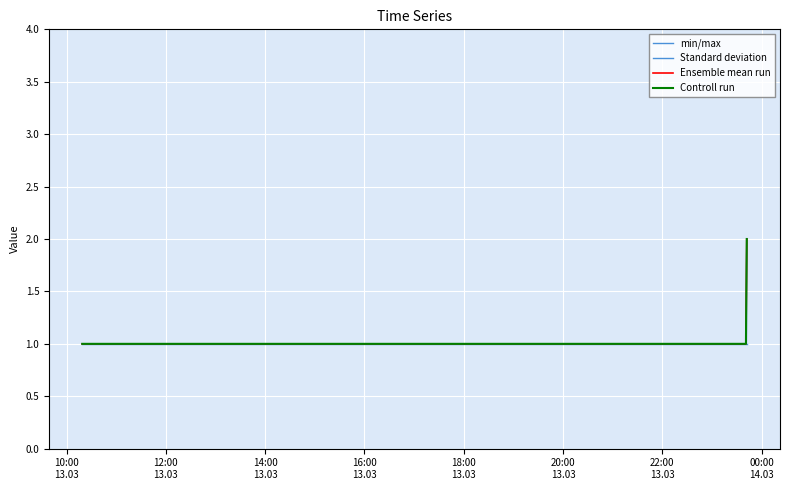

Which series has the largest total across all categories?

min/max